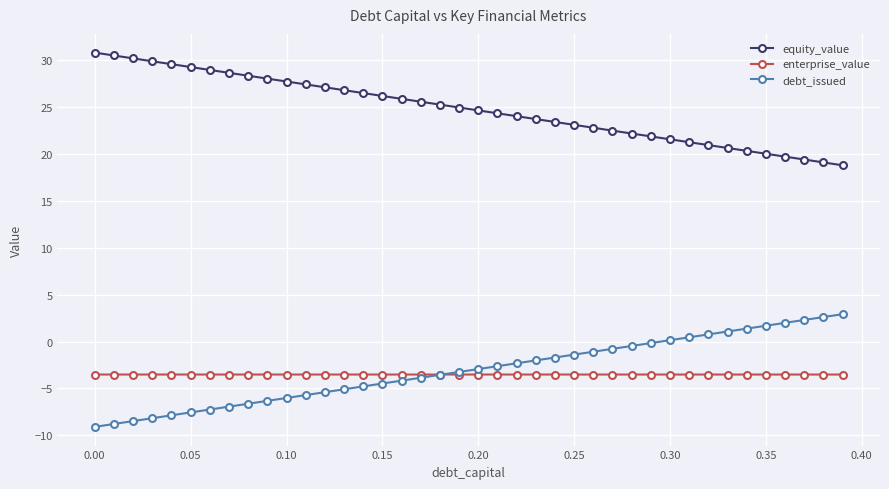

What is the maximum value for equity_value?

30.8